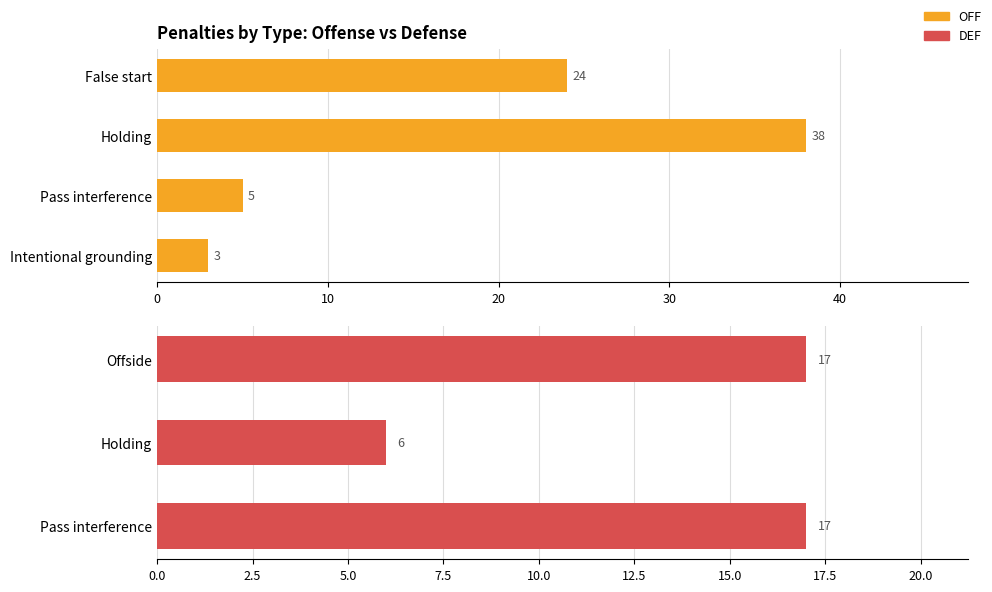

Is it true that the value at Intentional grounding is 1?

False